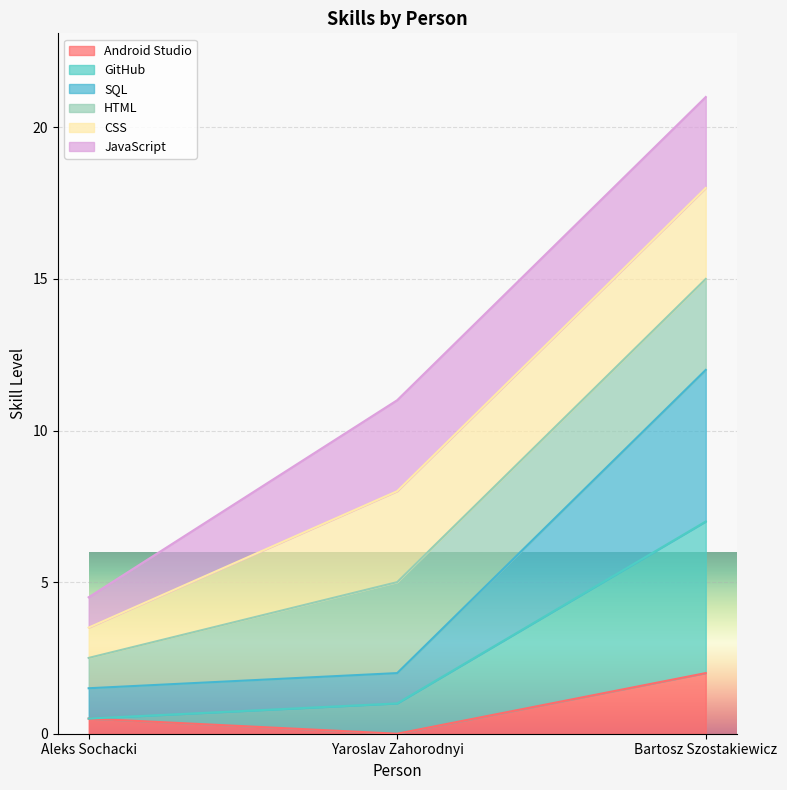

The Android Studio series shows -1.2 at Yaroslav Zahorodnyi. True or false?

False